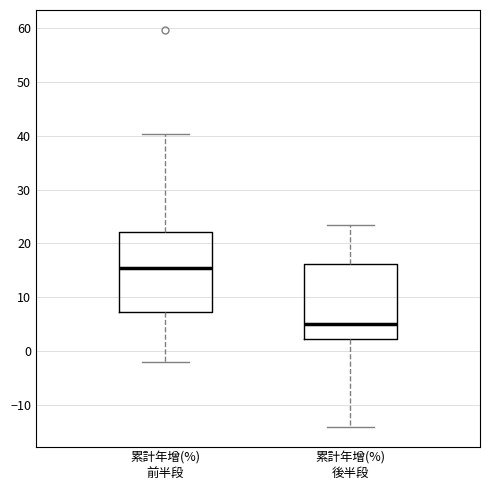

Where does the median line of the box for 累計年增(%) 前半段 sit on the y-axis? The values are not printed on the chart, so give them approximately, as read against the axis.

15